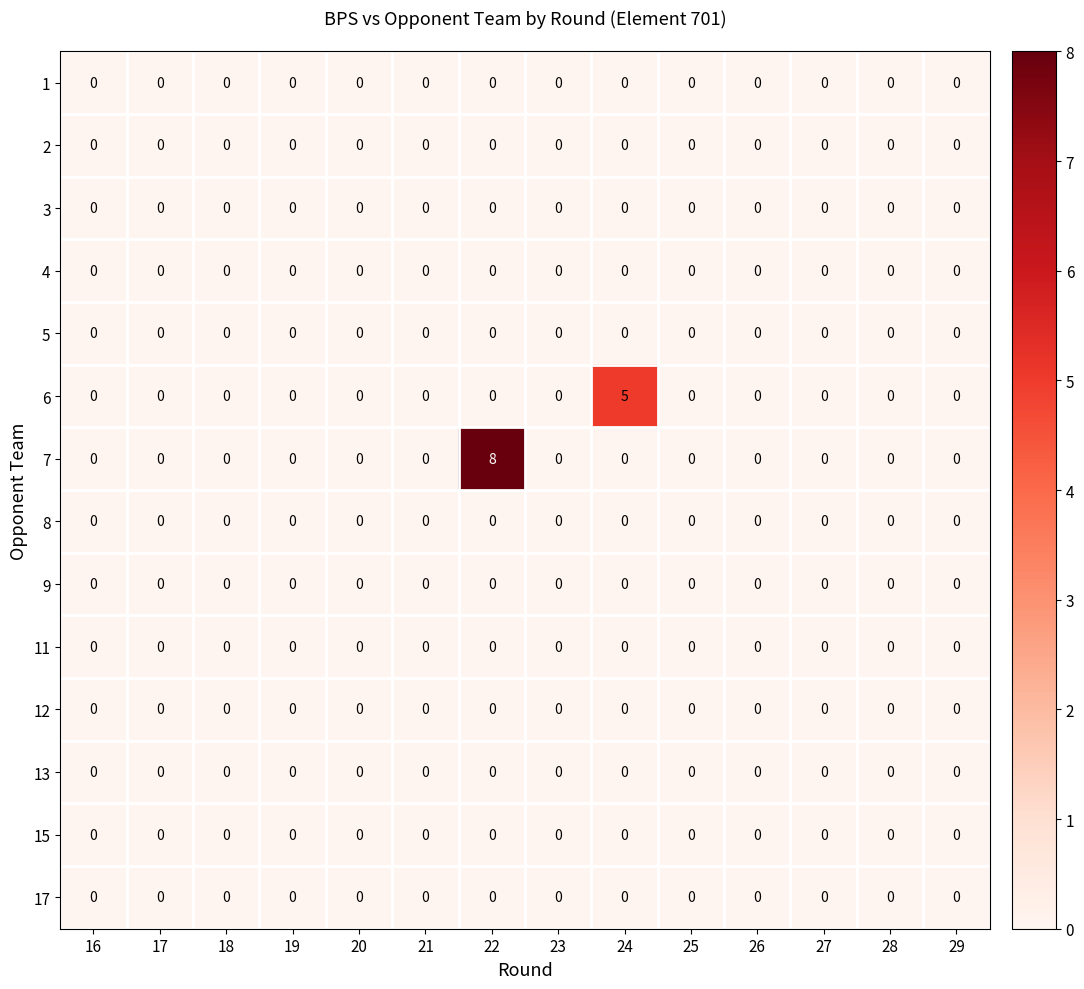

What is the greatest value displayed?

8